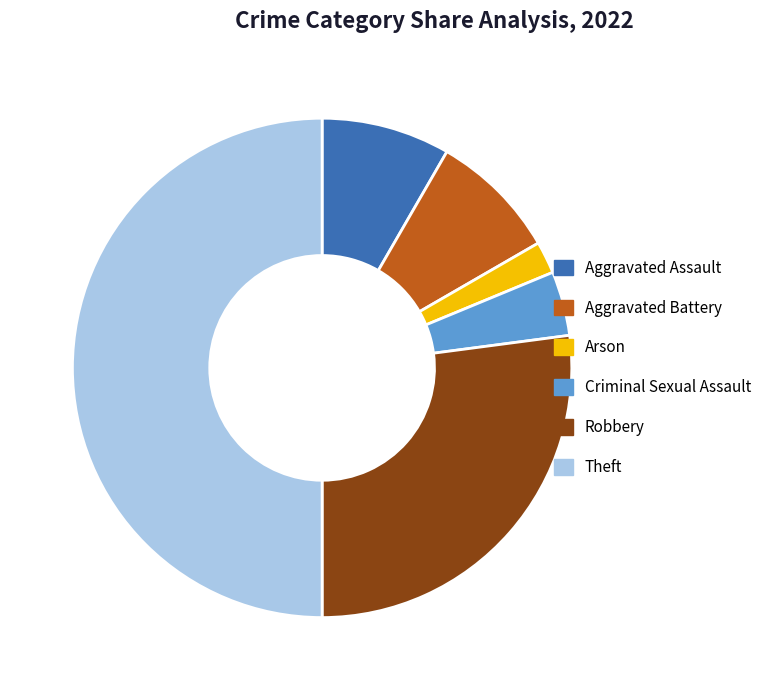

What percentage is NOT represented by Arson?

97.9%